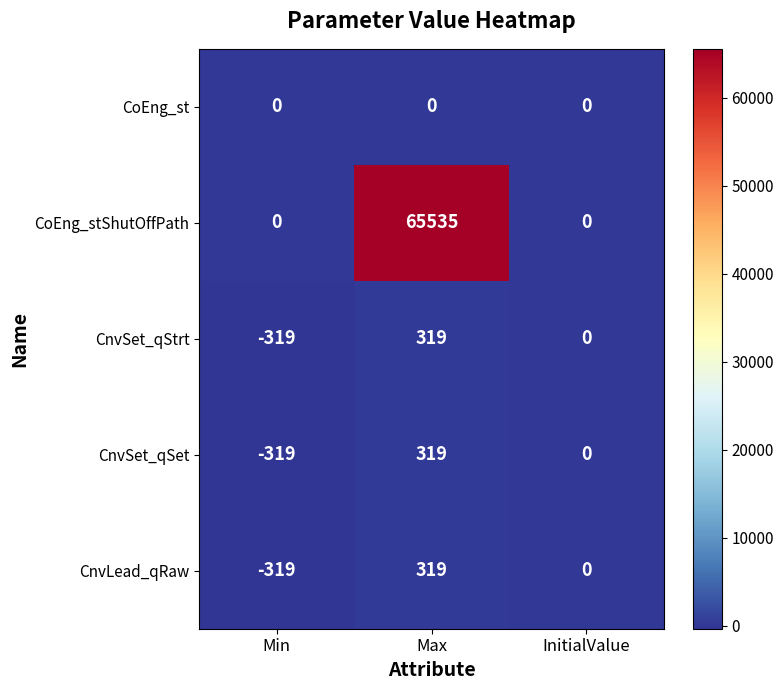

Between Min and Max, which series saw the biggest shift?

CoEng_stShutOffPath